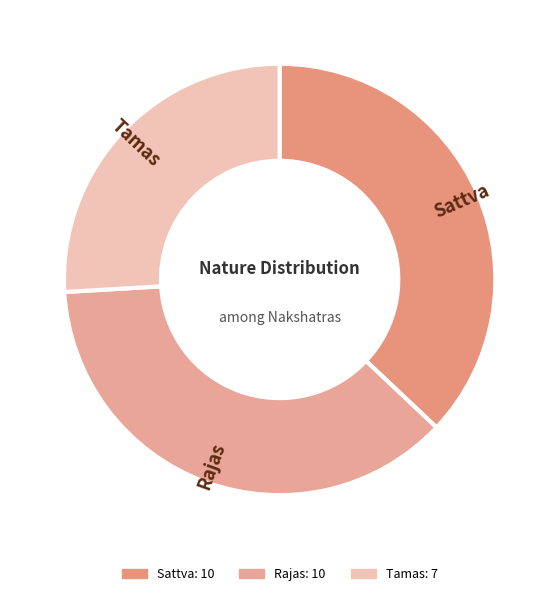

Which category has the smallest portion of the pie?

Tamas